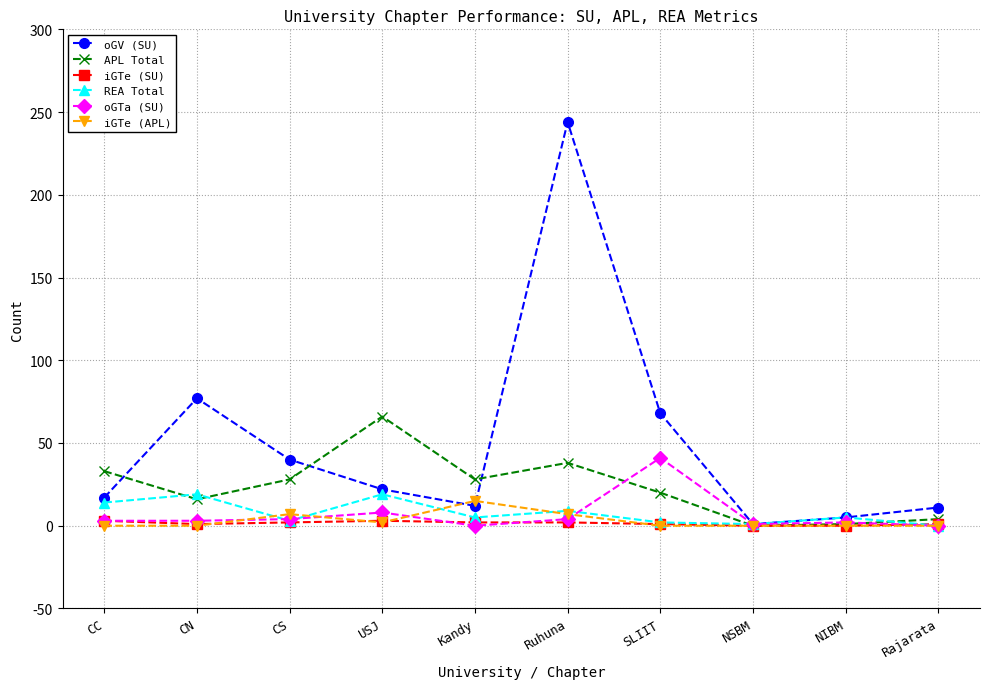

True or false: APL Total has a value of 106 at USJ.

False